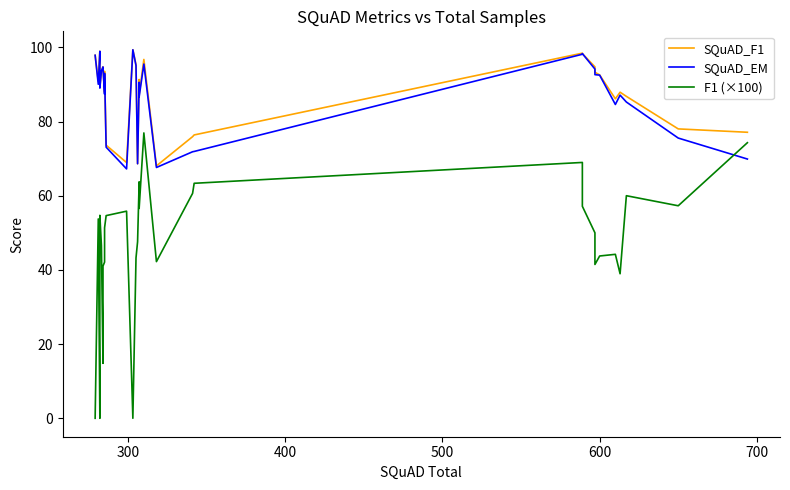

How many data points in F1 (×100) are less than 47?

16